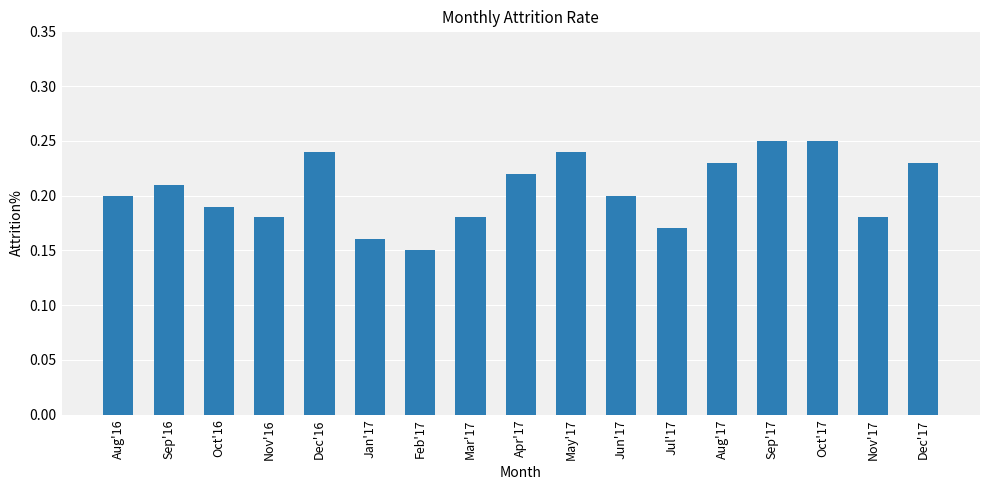

Which label corresponds to the smallest value in the chart?

Feb'17